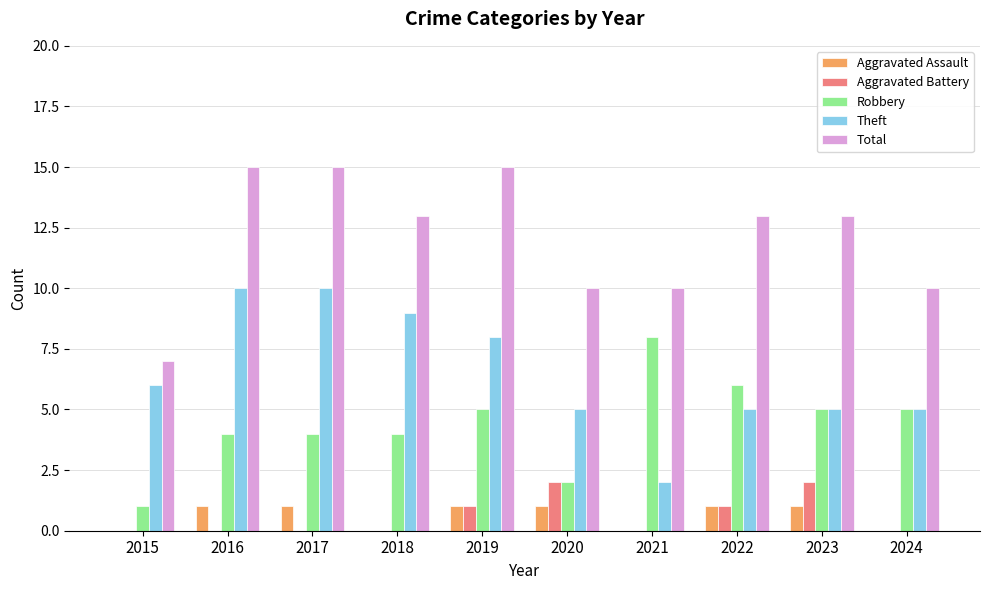

Count the number of data series in this chart.

5